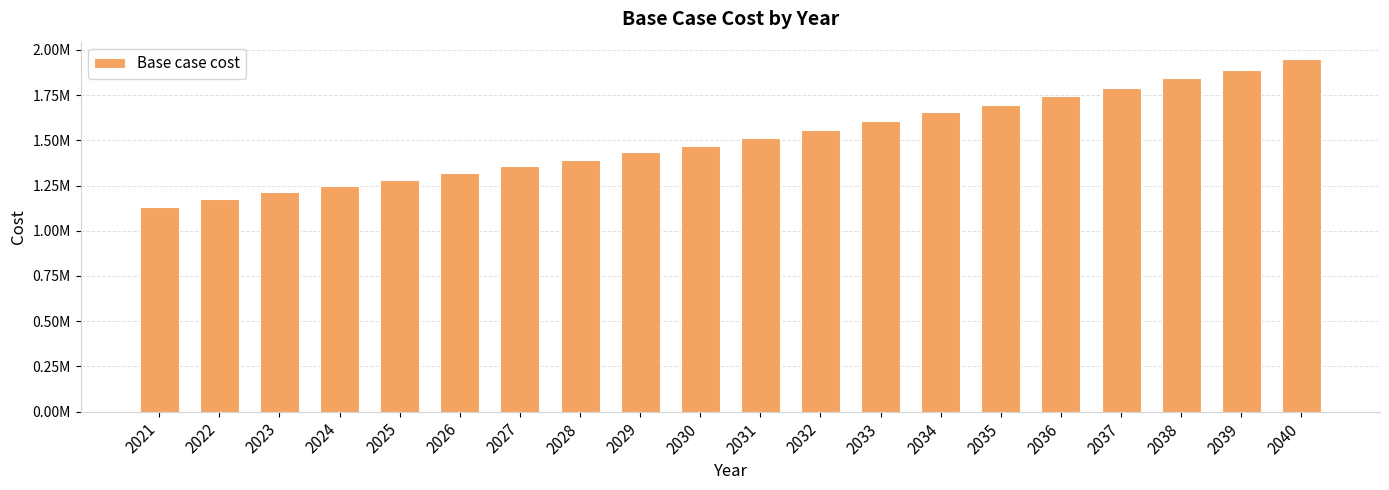

Are the bars horizontal?

No